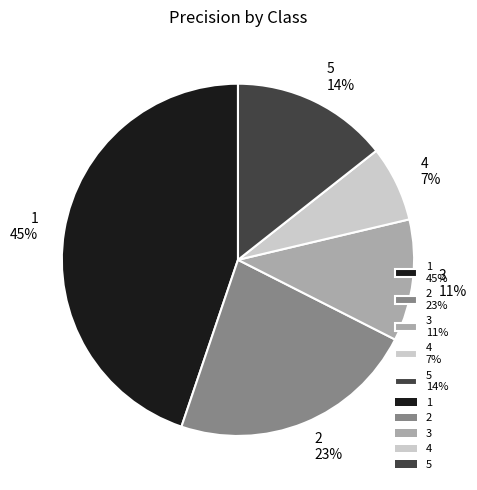

Does 3 represent more than half of the total?

No